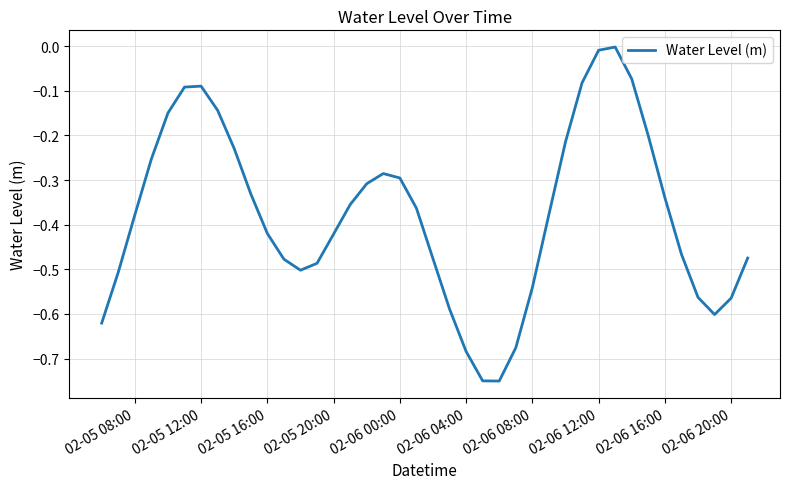

How many interior local valleys (lower than both neighbors) does the data have?

3